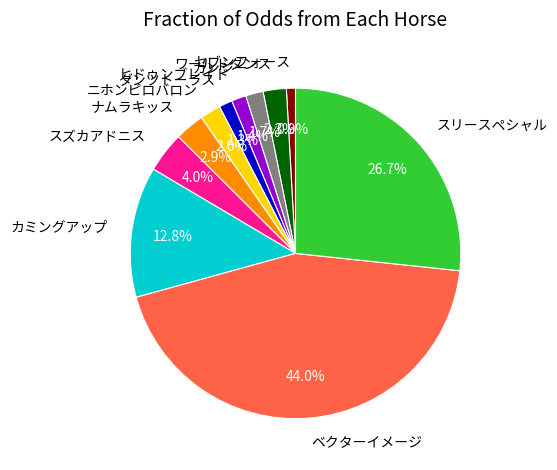

Which has a higher value, ワールドダンス or スリースペシャル?

スリースペシャル